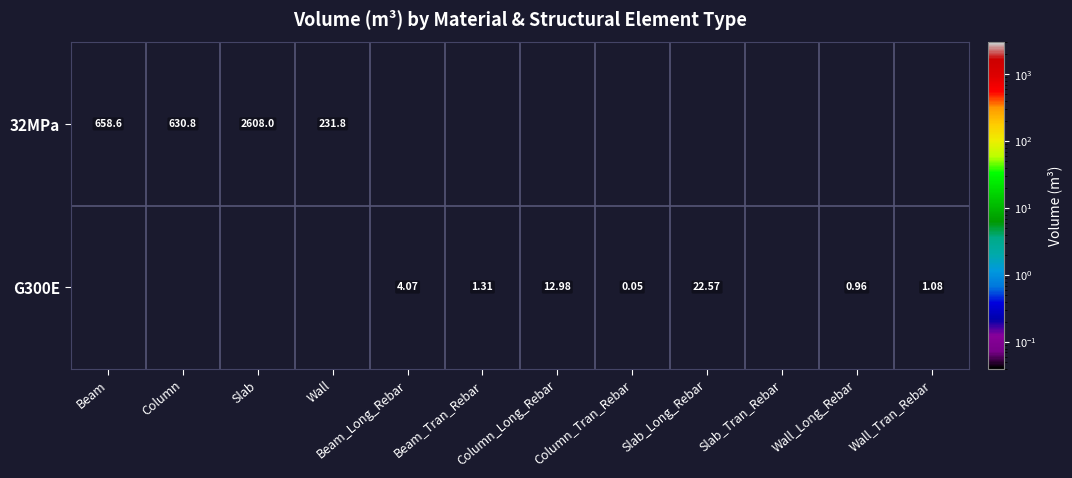

At which category does the chart reach its peak across all series?

Slab